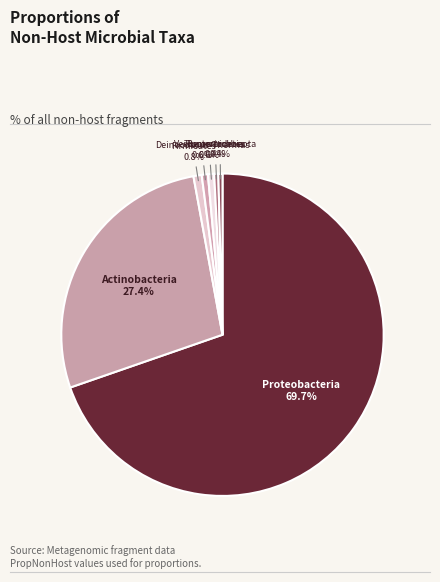

Which slice is the largest?

Proteobacteria